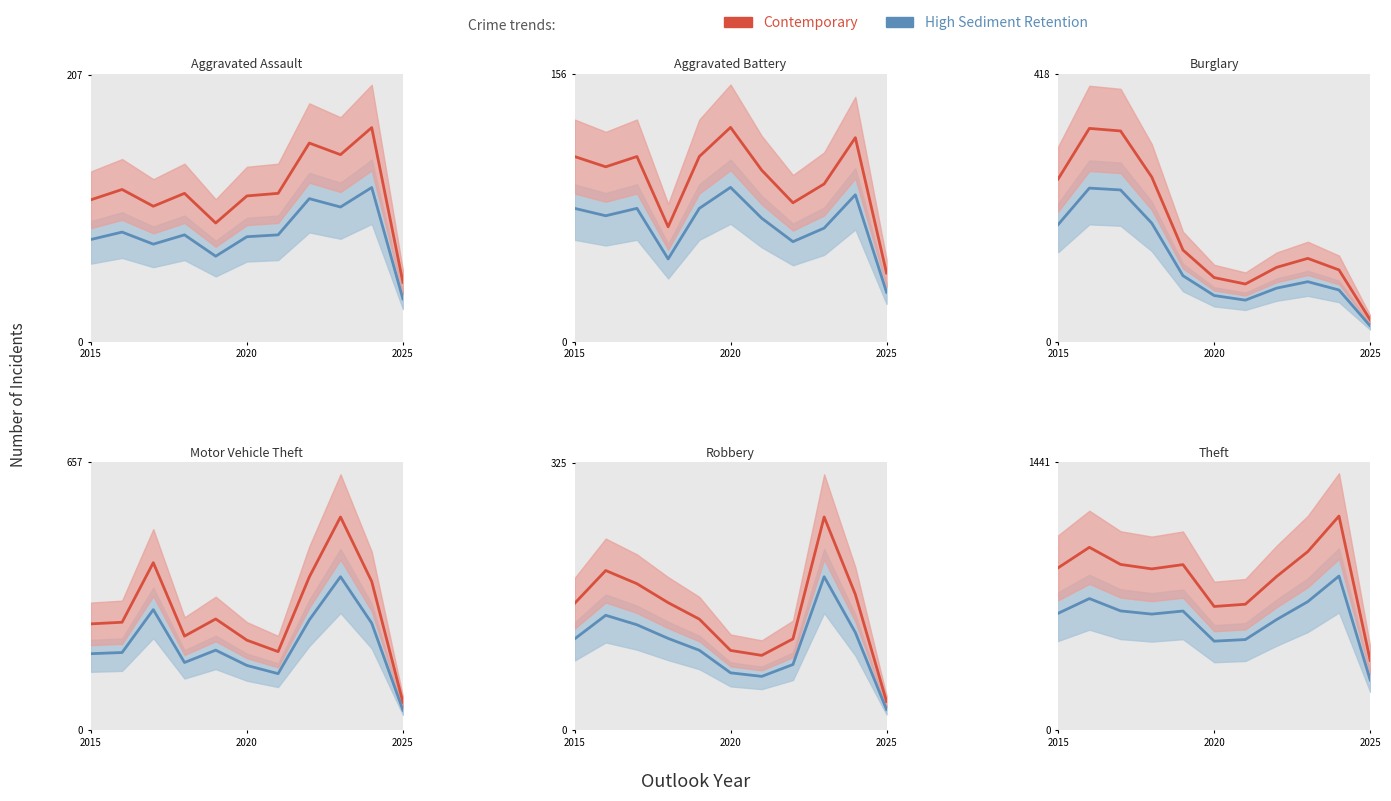

How many interior local peaks does the Aggravated Assault series have?

4